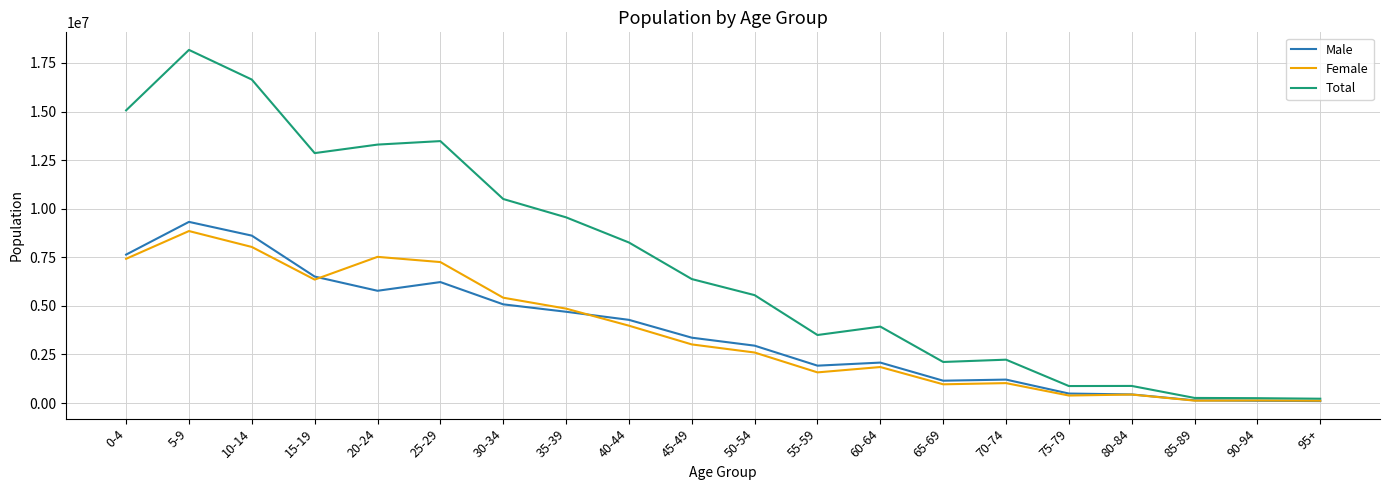

Which series has the widest spread of values?

Total